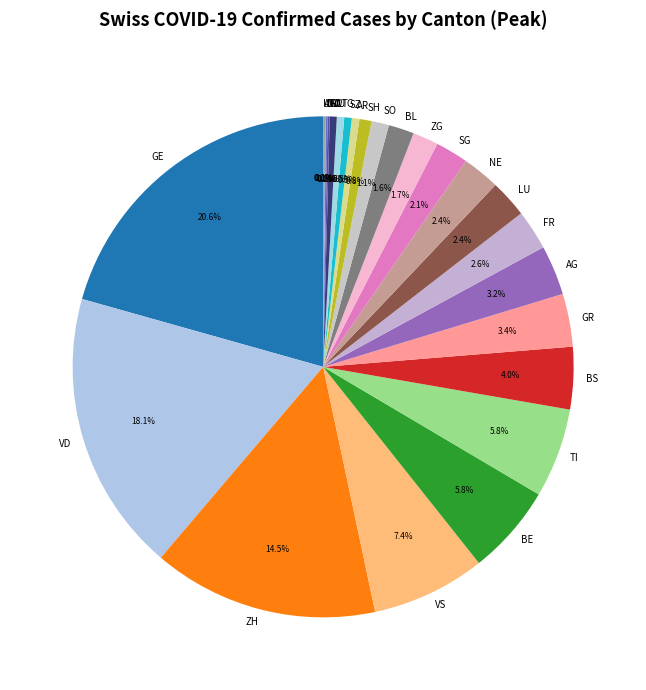

Which has a higher value, ZH or AR?

ZH